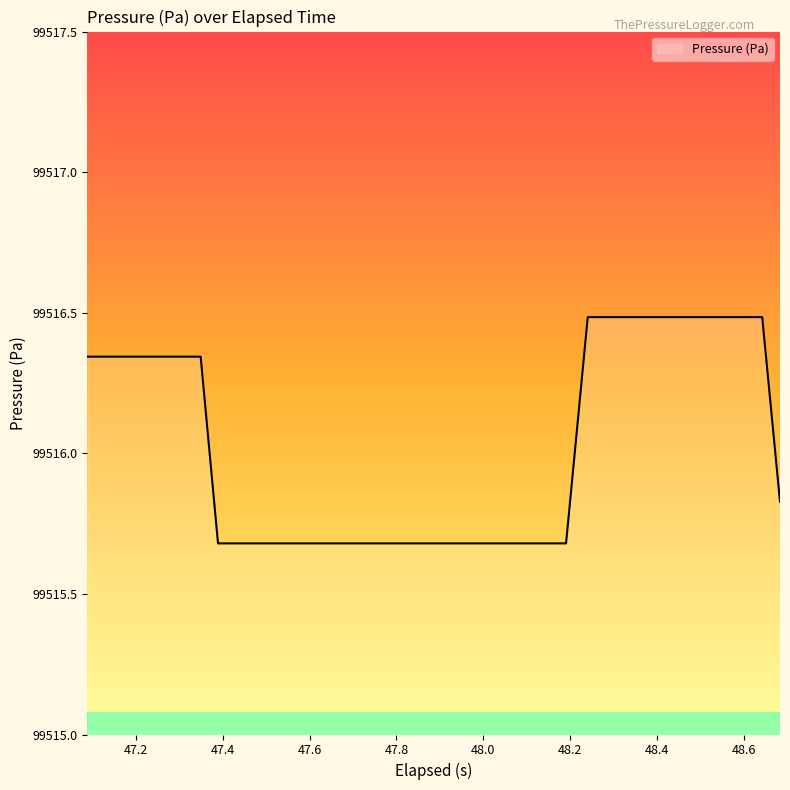

What is the maximum value shown in the chart?

99516.5